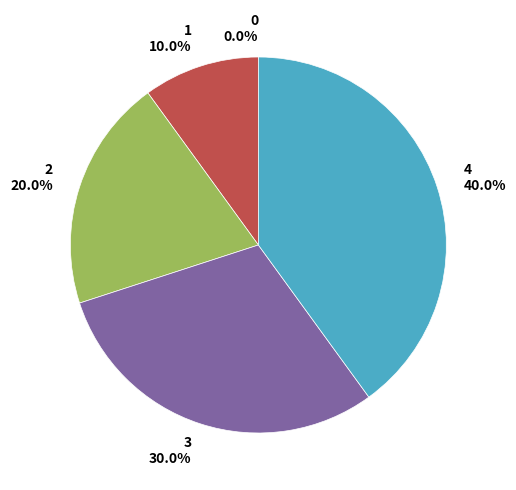

Do 4 and 3 together represent more than half of the pie?

Yes